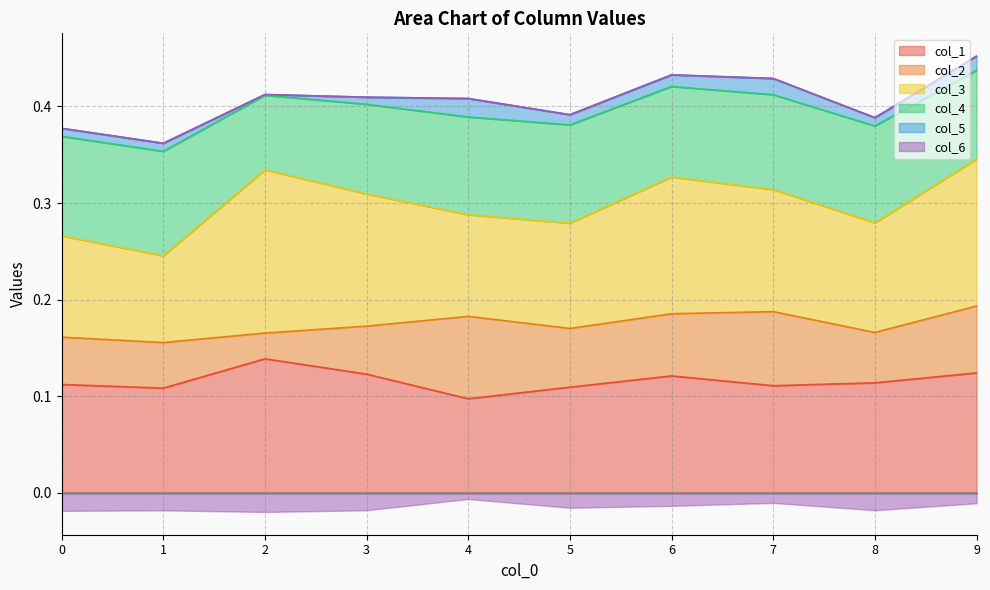

Where is the first local maximum for col_3?

2